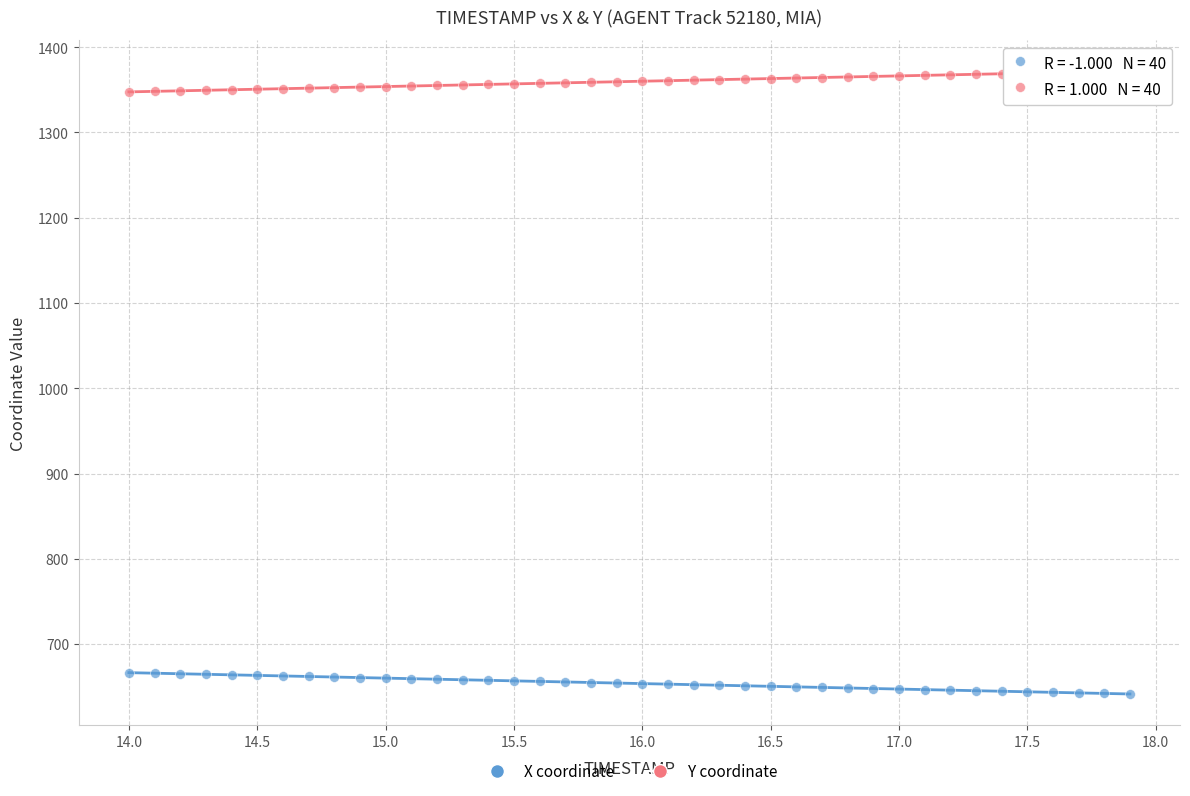

Which series contains the highest Y value?

Y coordinate